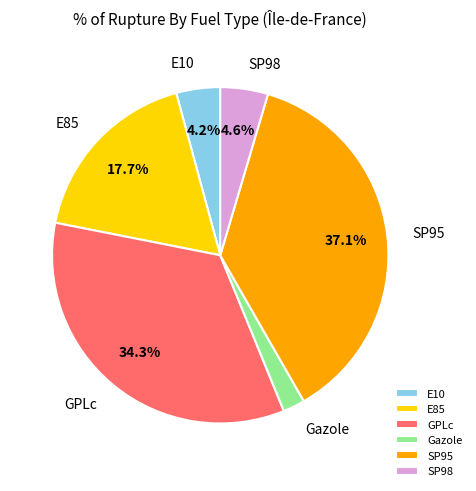

What percentage do E85 and SP95 together represent?

54.8%